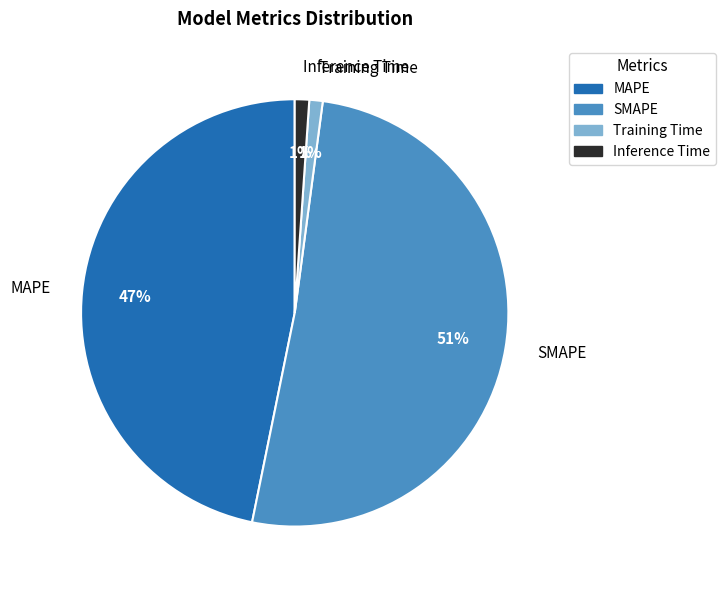

Combined, do Inference Time and Training Time account for over 50%?

No